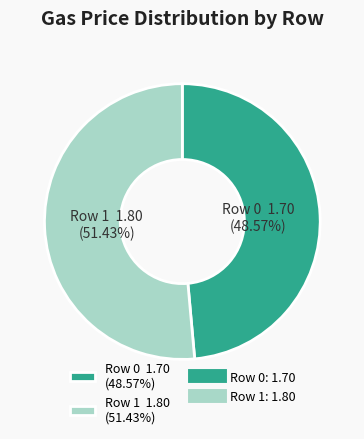

How many segments does this pie chart have?

2